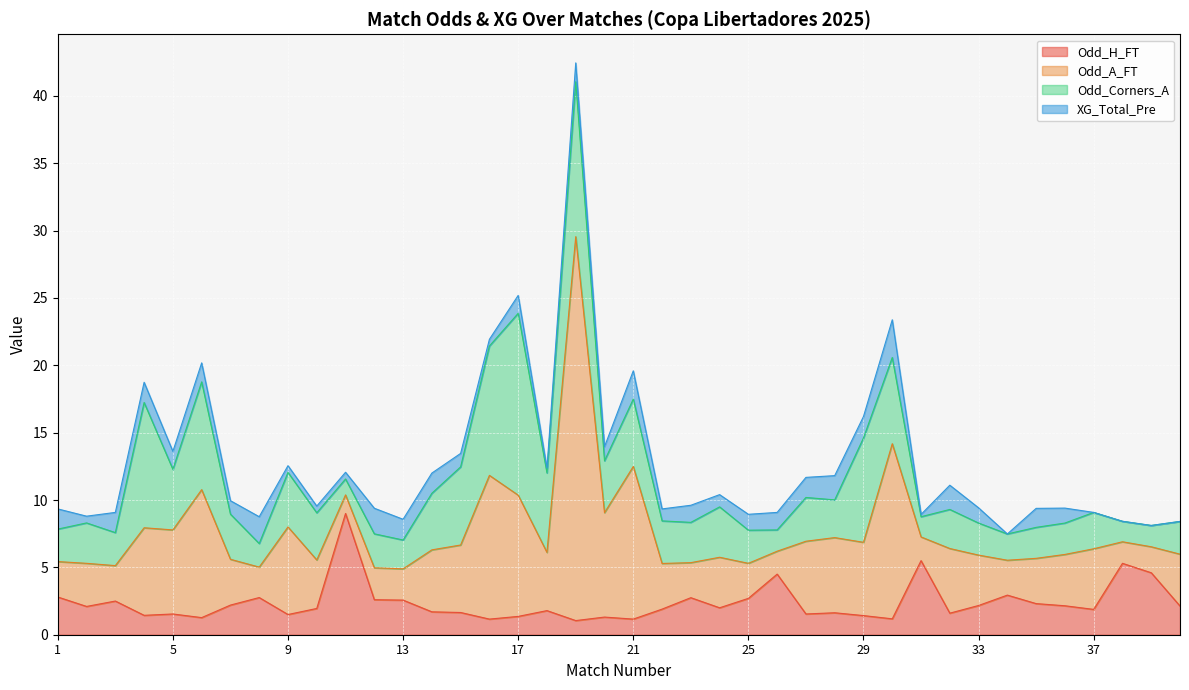

The Odd_H_FT series shows 1.2 at 16. True or false?

True